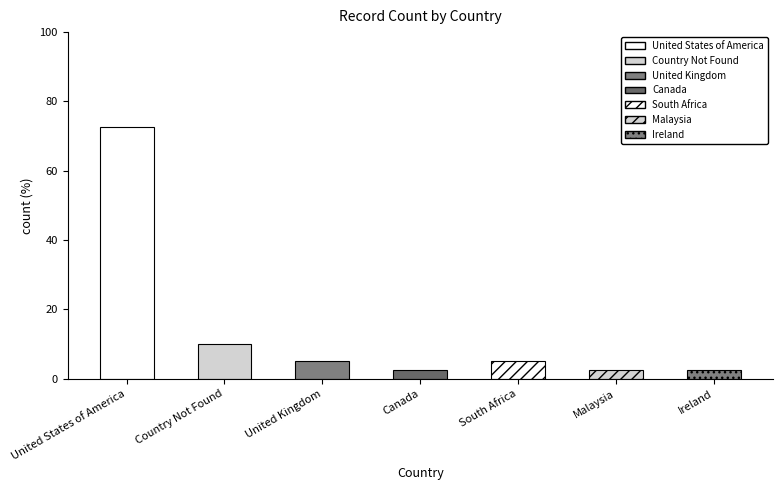

Between United States of America and South Africa, which is larger?

United States of America